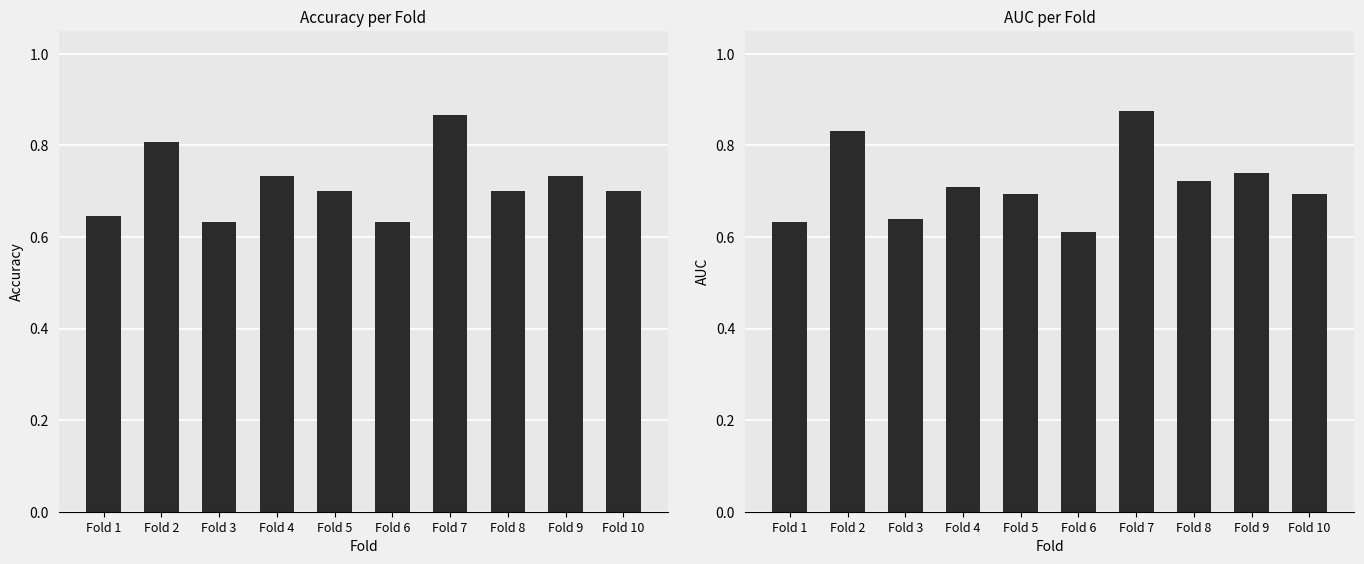

List the series in order of their peak value, highest first.

auc, accuracy